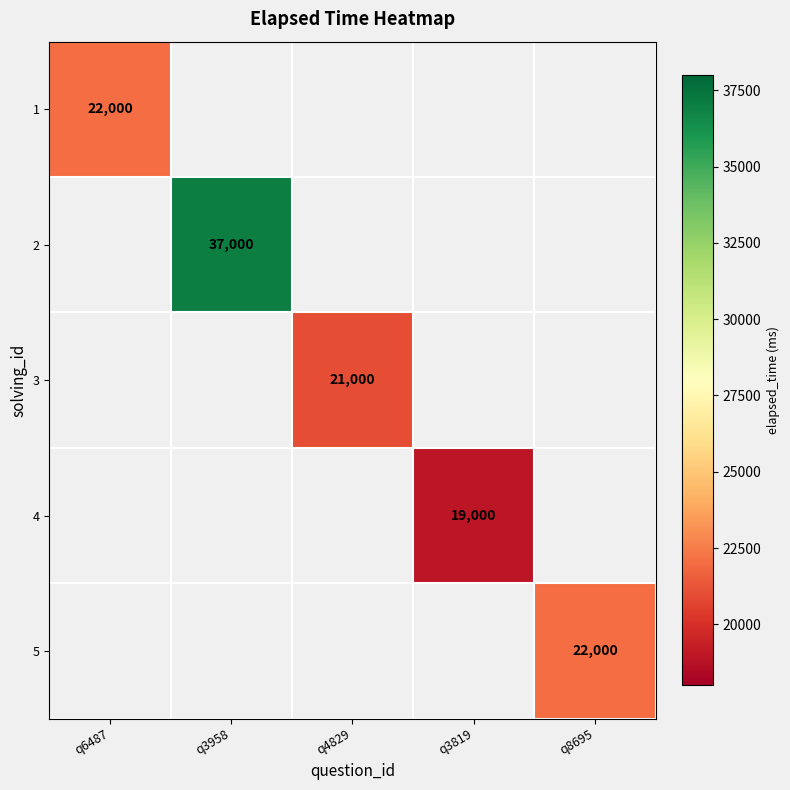

Which category has the highest value across all series?

q3958